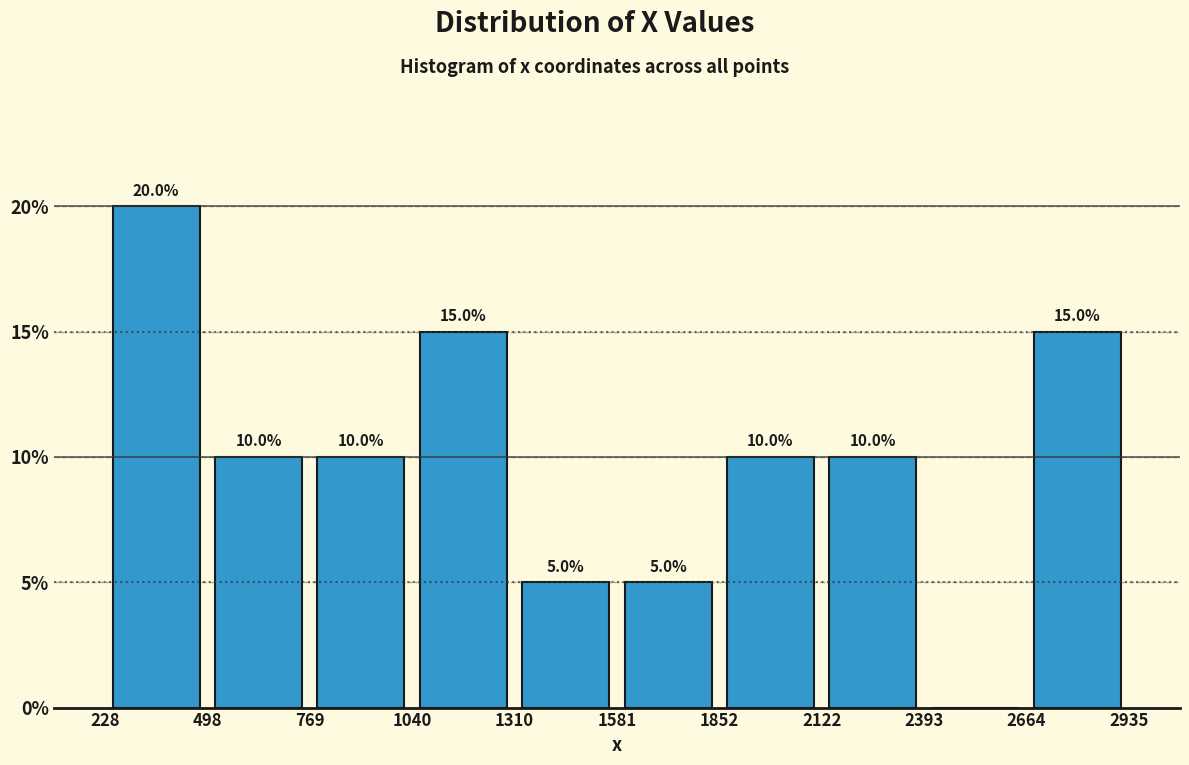

Over which range of the x-axis is the bar tallest?

228 to 498